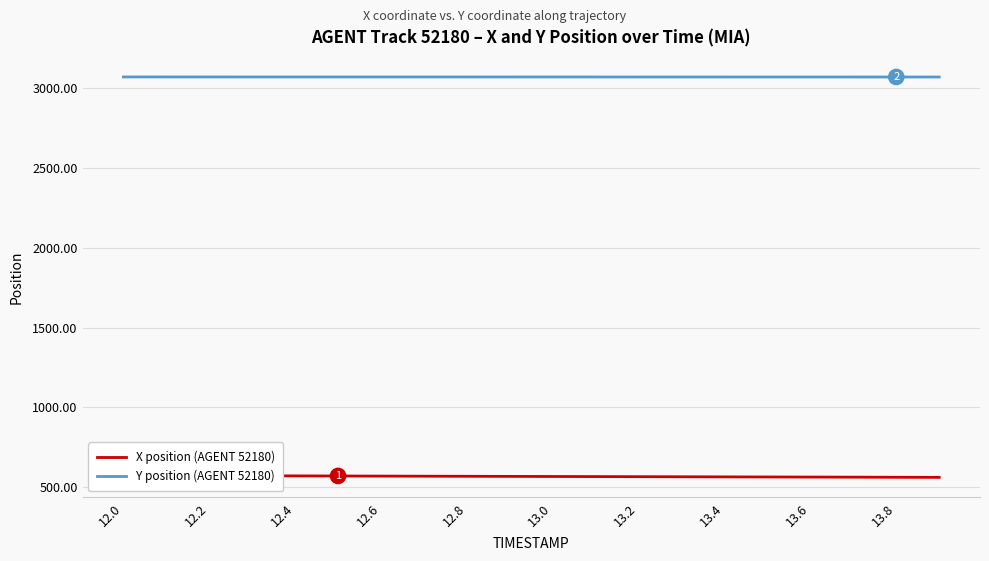

What is the maximum value for Y position (AGENT 52180)?

3072.2